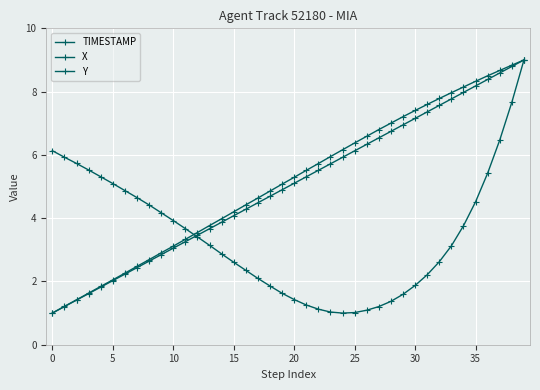

How many series are shown in this chart?

3